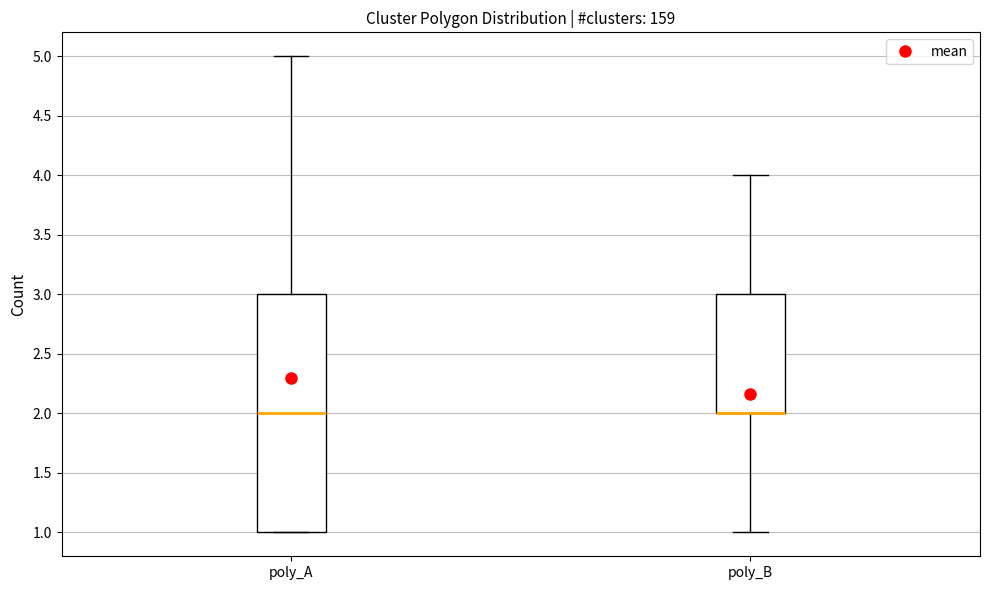

Comparing the boxes themselves (not the whiskers), which one is the tallest?

poly_A